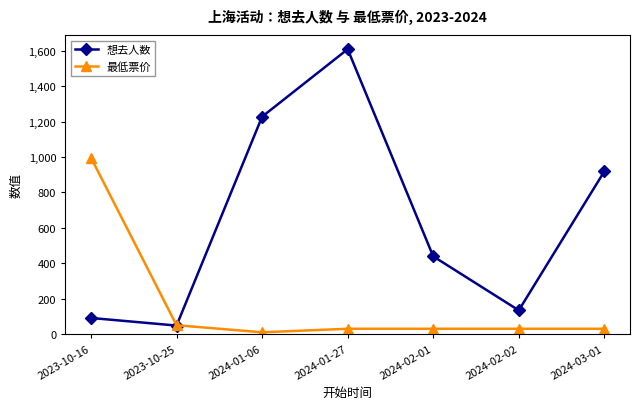

Reading left to right, extract all data points from this chart.

想去人数: 91.0	48.0	1228.0	1609.0	439.0	134.0	919.0
最低票价: 996.0	49.9	10.0	30.0	30.0	30.0	30.0